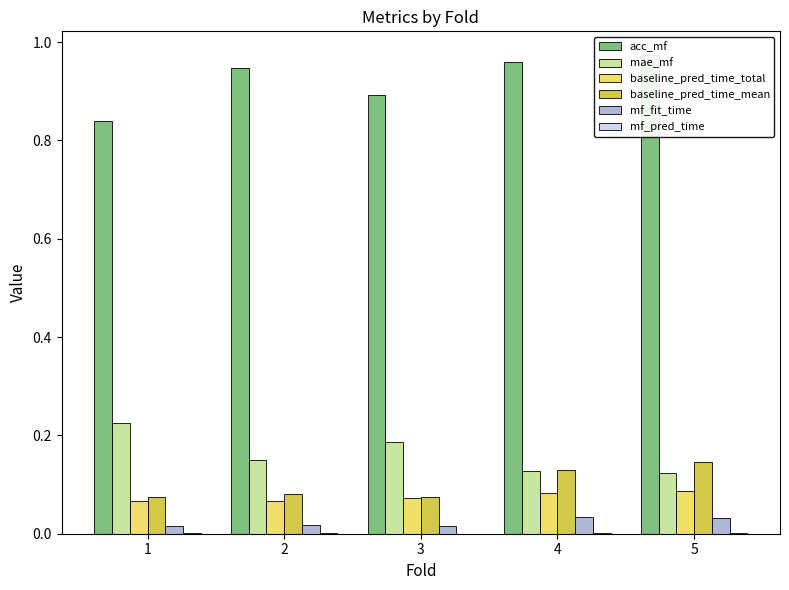

Are the bars grouped side by side (vs. stacked)?

Yes